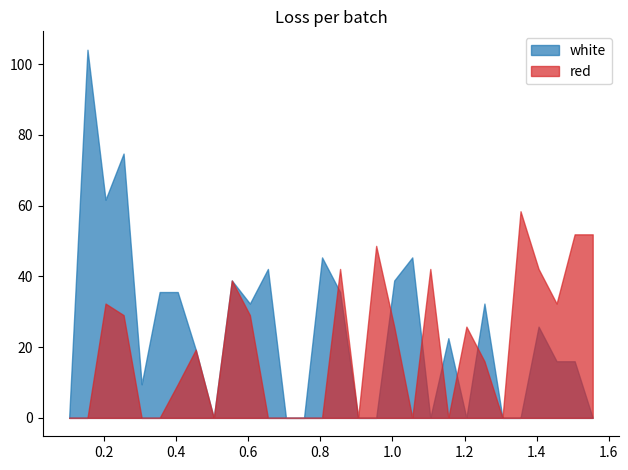

True or false: white has more than 2 interior local peaks.

True